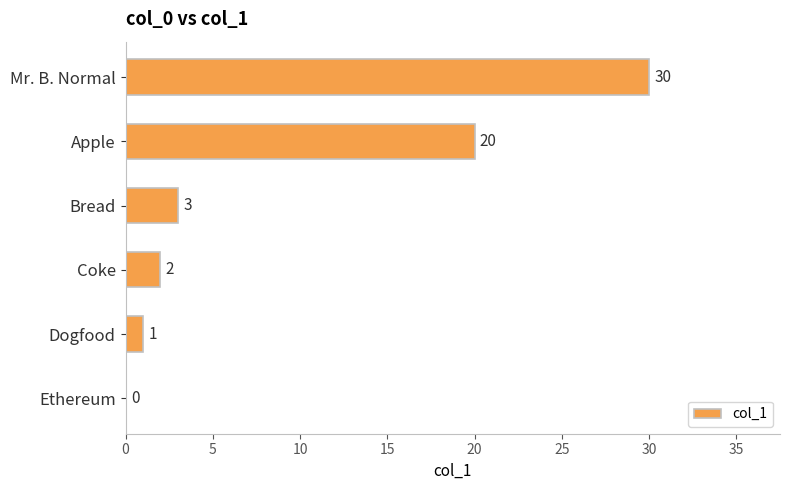

What is the average value?

9